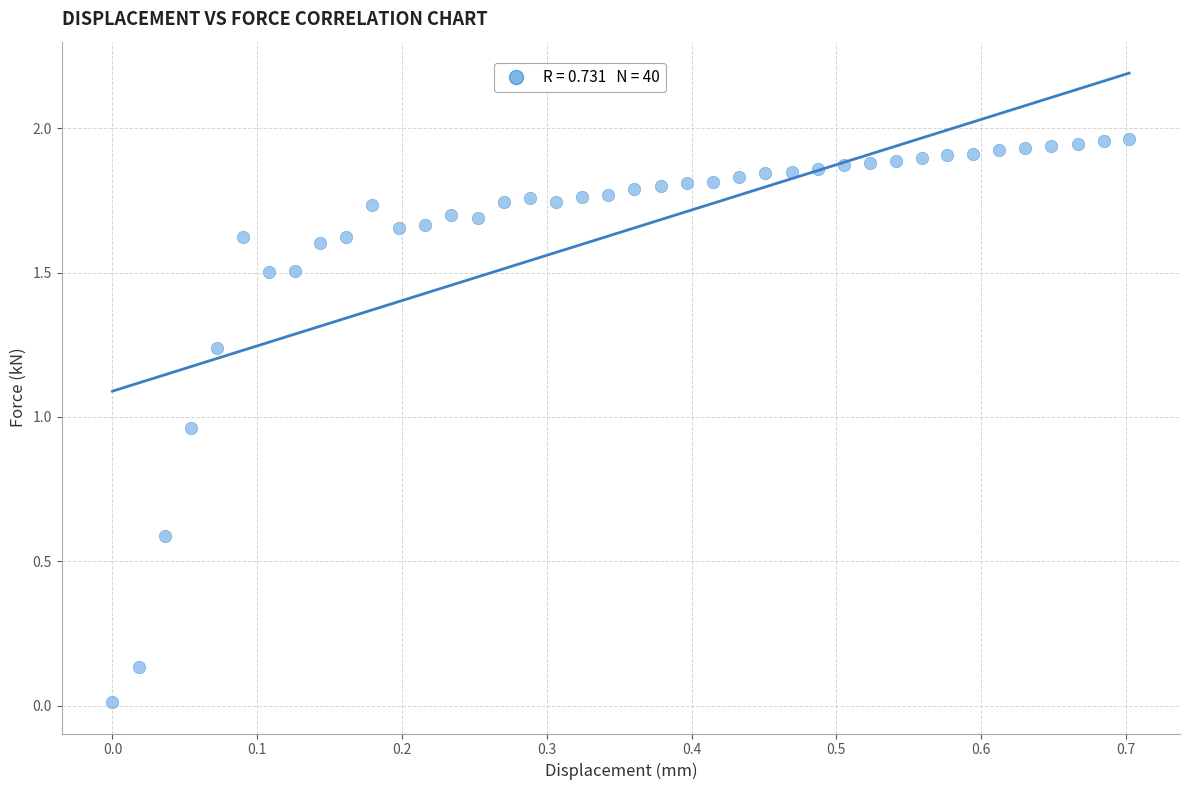

What is the range of X values (max minus min)?

0.7